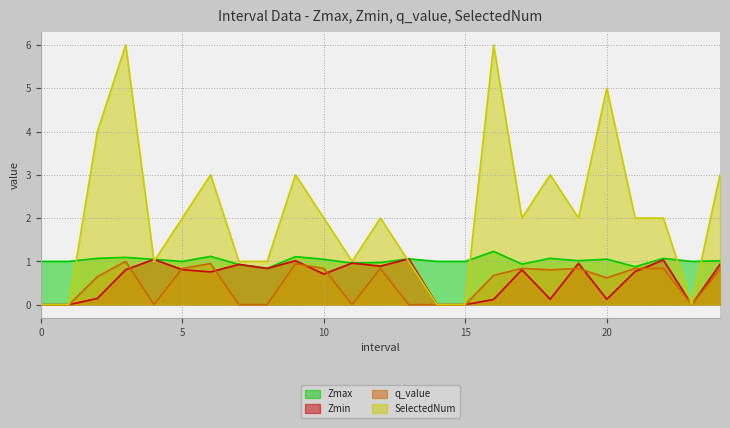

The Zmin series shows -0.4 at 23. True or false?

False